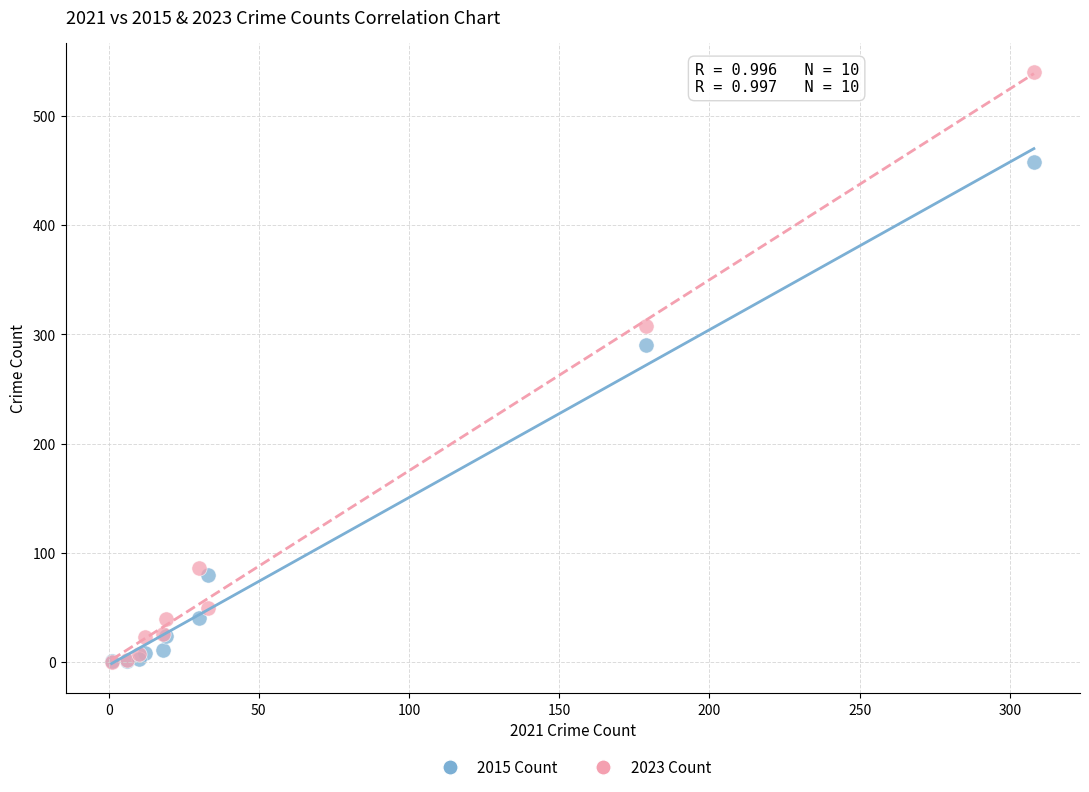

What are all the series names shown in the legend?

2015 Count, 2023 Count